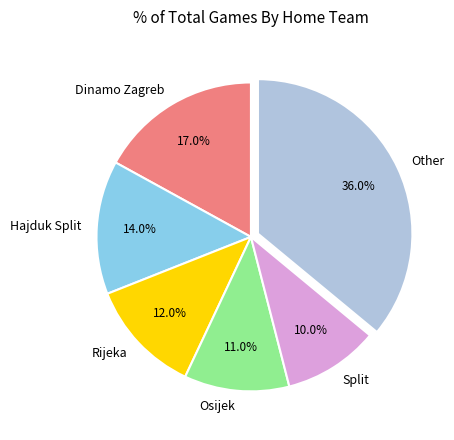

To the nearest percent, what is the difference between the Split and Osijek slice percentages?

1%